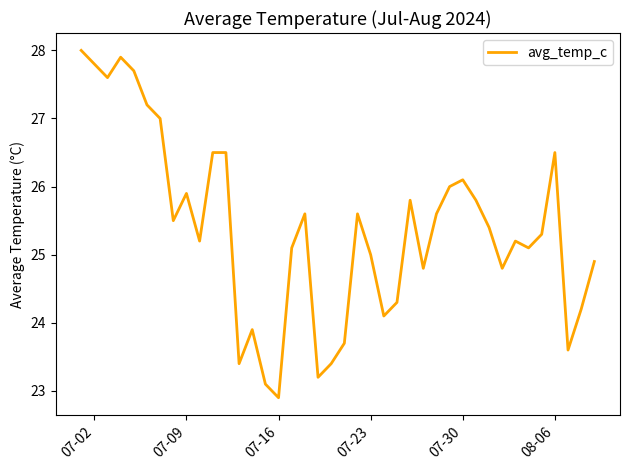

What is the greatest value displayed?

28.0